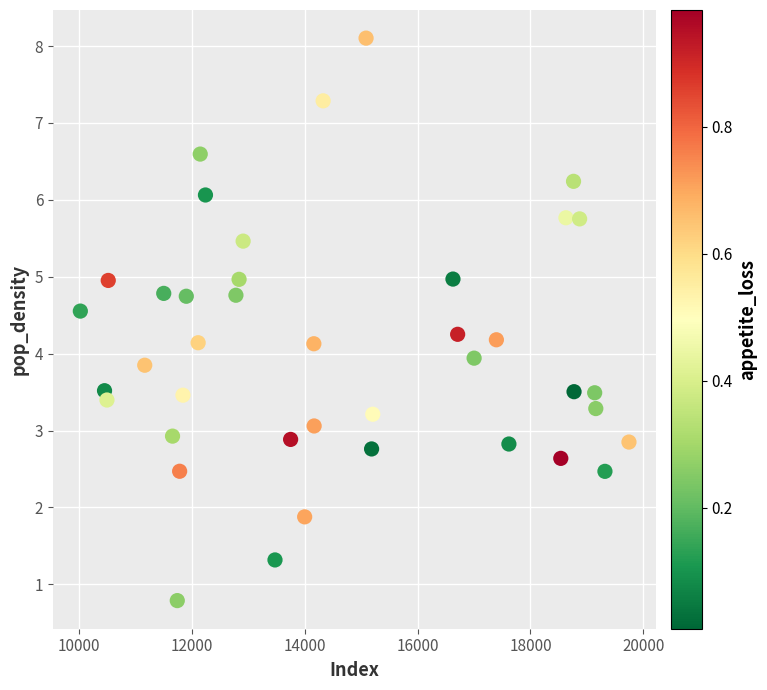

What is the range of X values (max minus min)?

9729.0